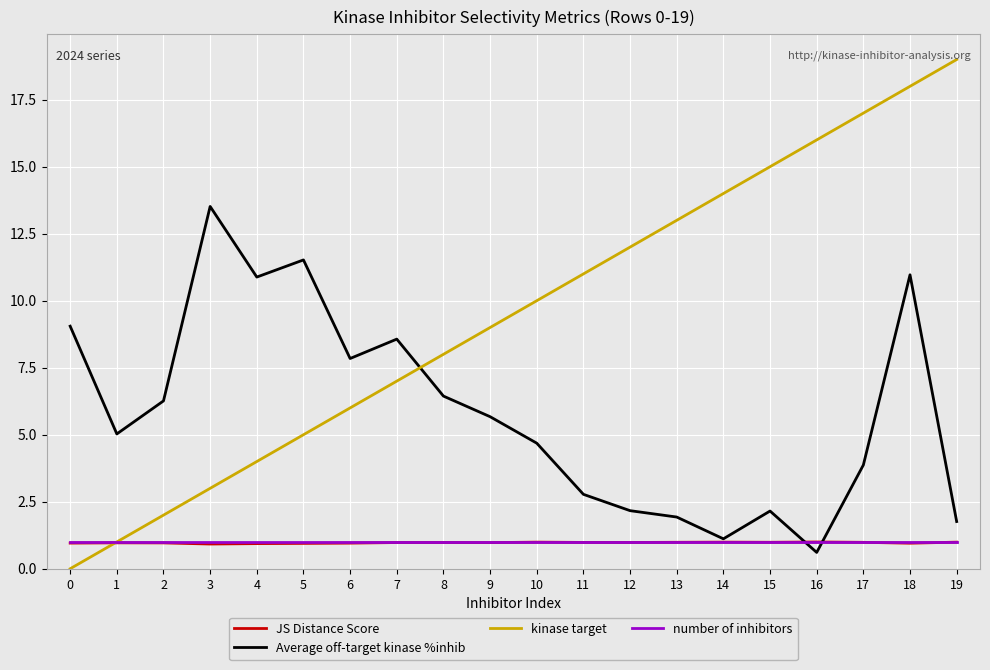

What is the total value across all series at 14?

17.1